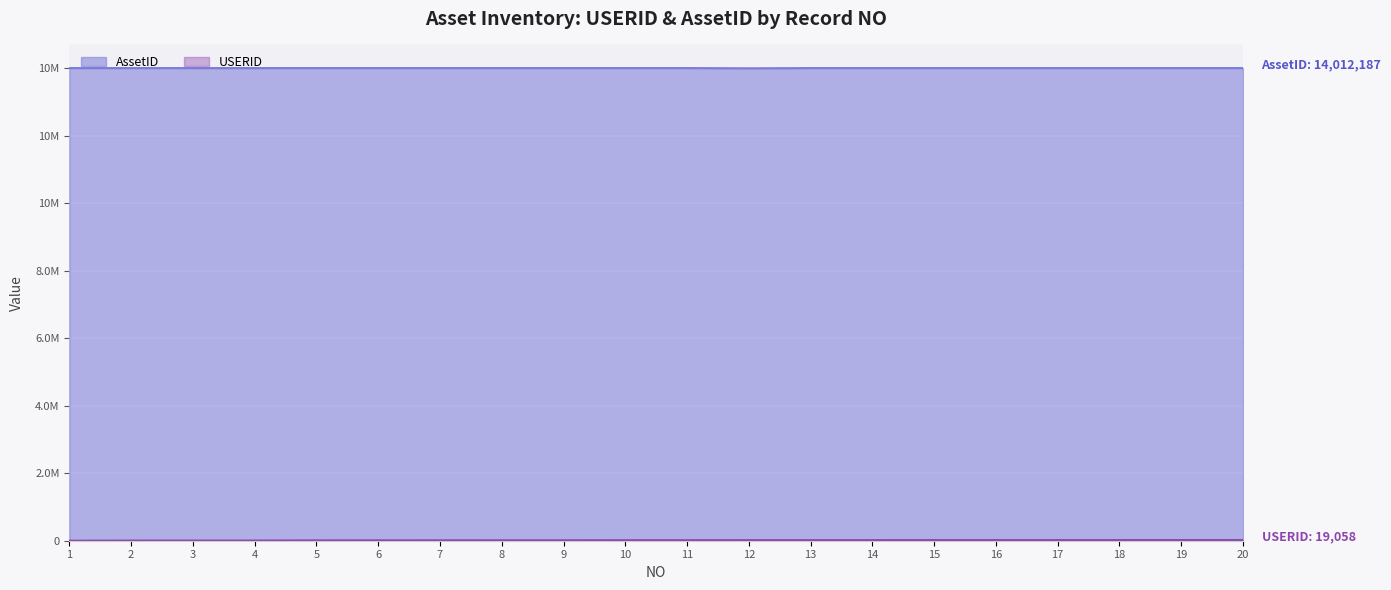

Reading left to right, transcribe all the data shown in this chart.

USERID: 1=178	2=4191	3=4772	4=4780	5=9783	6=11000	7=11865	8=12534	9=12632	10=15397	11=15625	12=16533	13=16654	14=16684	15=18329	16=18383	17=18566	18=18652	19=18792	20=19058
AssetID: 1=14012314	2=14012315	3=14012324	4=14012322	5=14012317	6=14012312	7=14012313	8=14012321	9=14012320	10=14012323	11=14012325	12=14006139	13=14012188	14=14012311	15=14012316	16=14012318	17=14012319	18=14012326	19=14012461	20=14012187